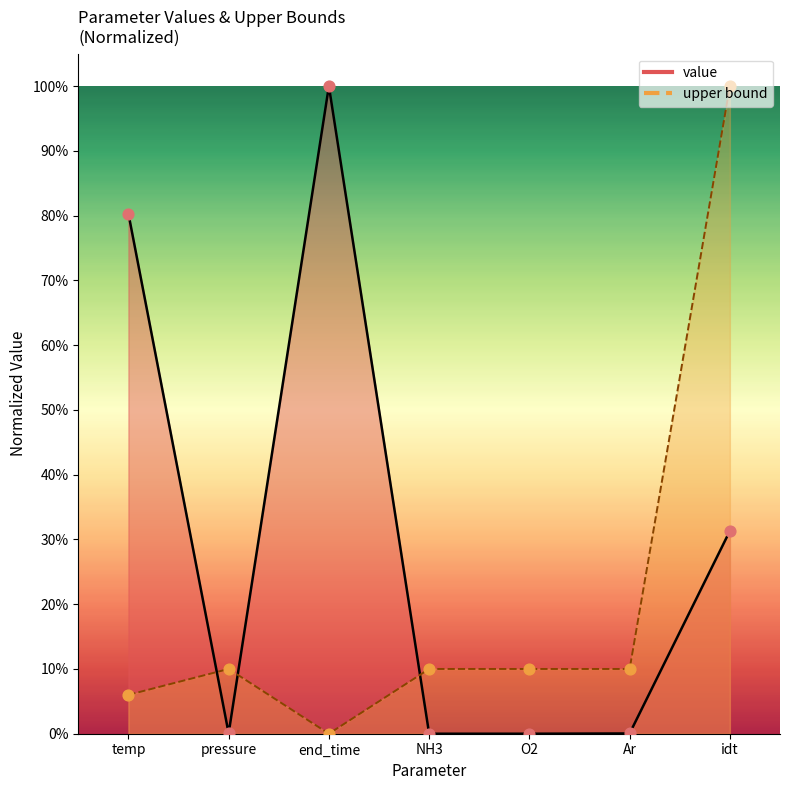

What are all the series names shown in the legend?

value, upper bound